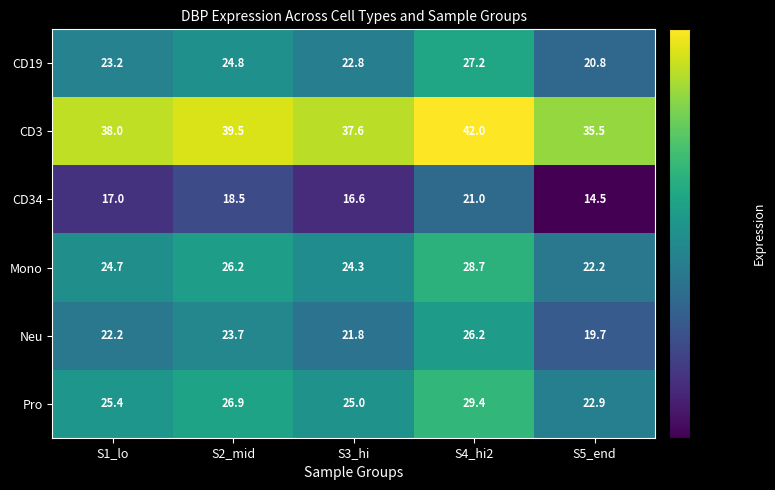

What is the difference between the highest and lowest values at S4_hi2?

21.0